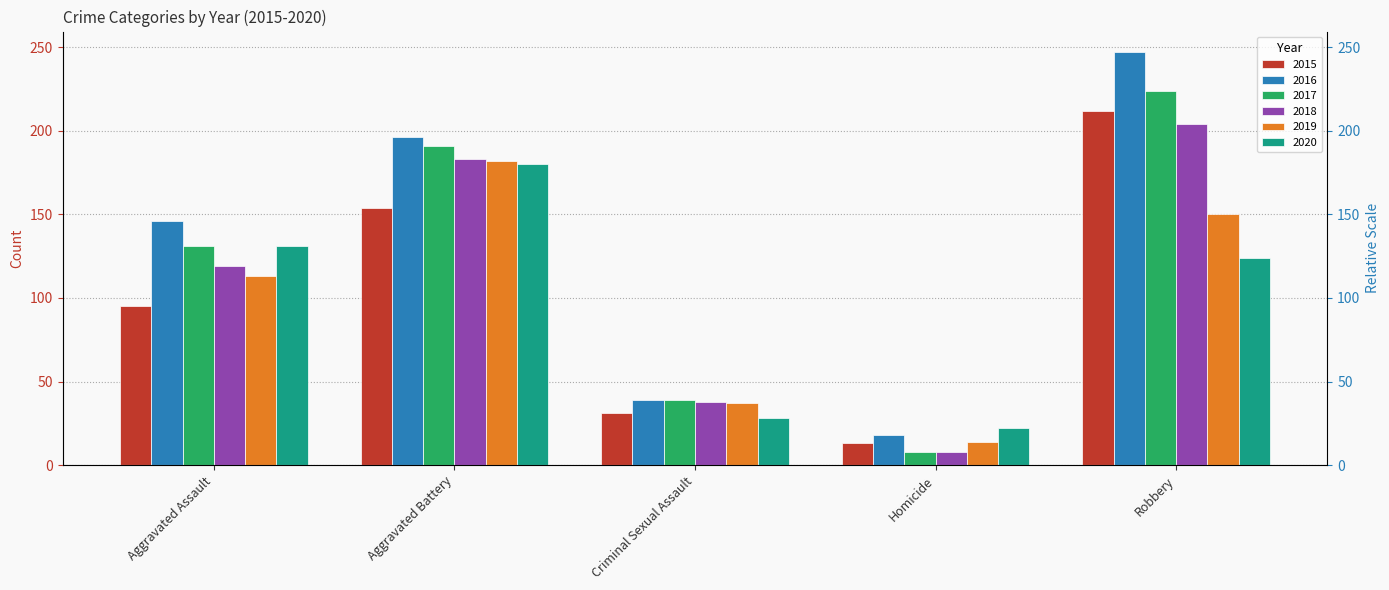

True or false: 2018 has a value of 204 at Robbery.

True